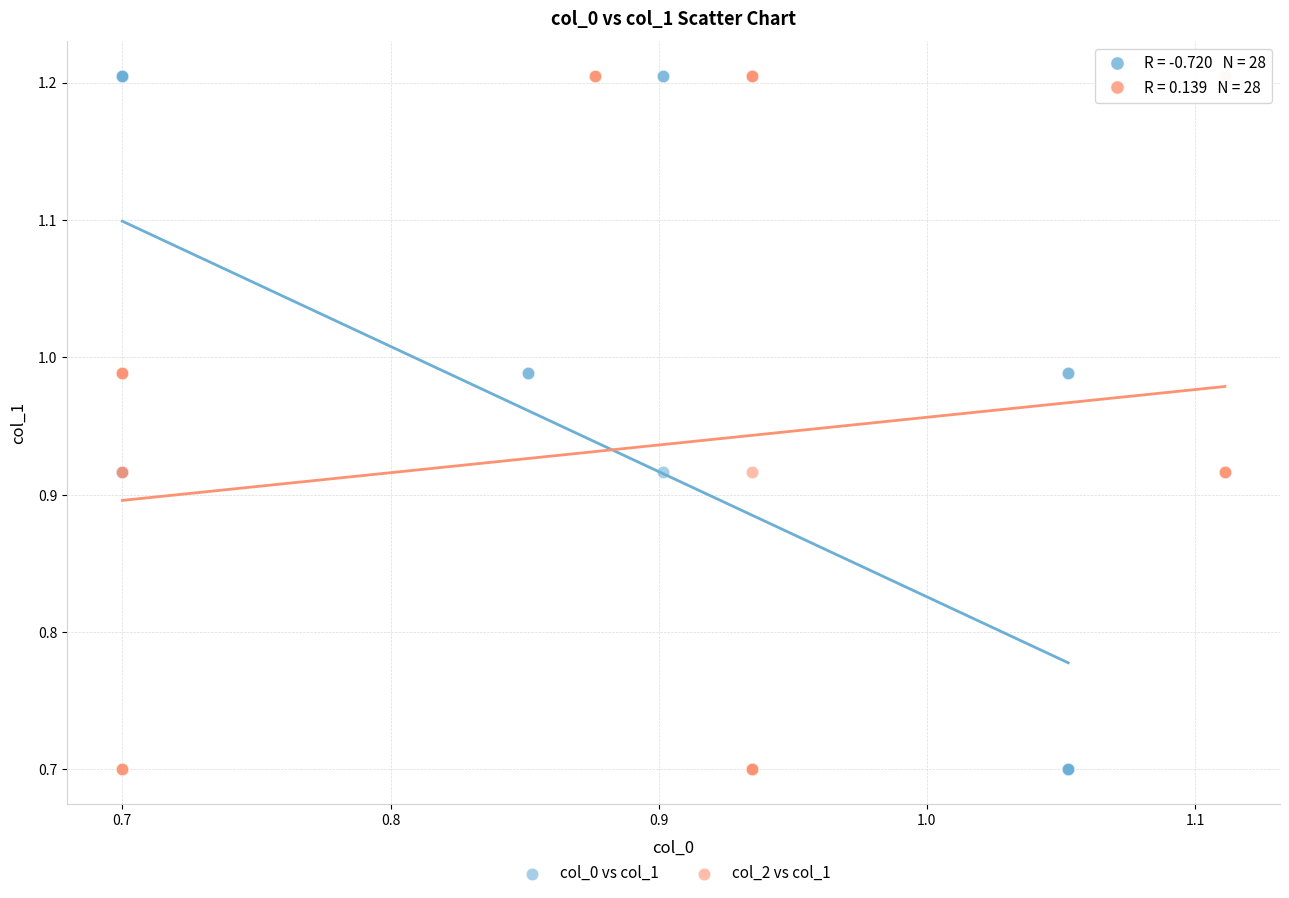

What are all the series names shown in the legend?

col_0 vs col_1, col_2 vs col_1